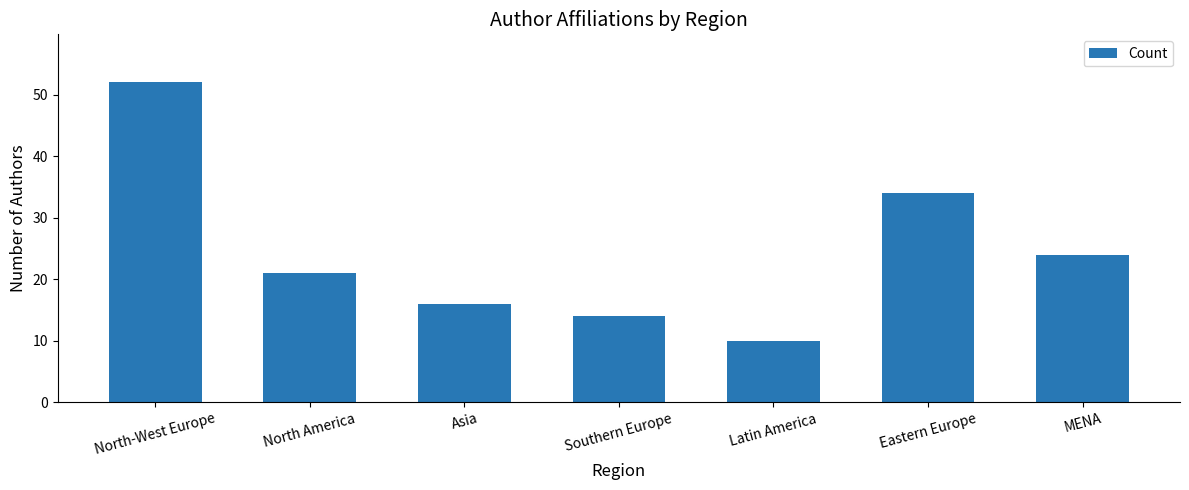

What is the change in value from Southern Europe to MENA?

+10